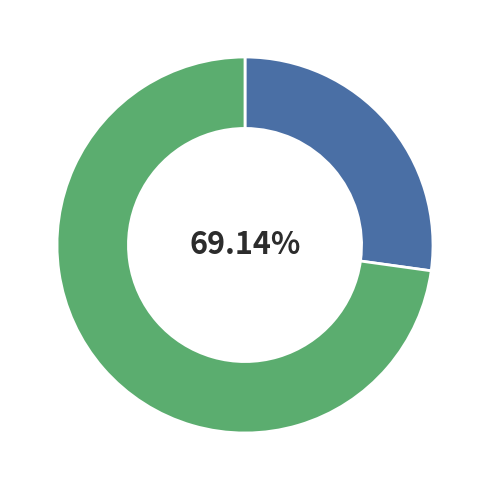

Do 0 and 6 together represent more than half of the pie?

No